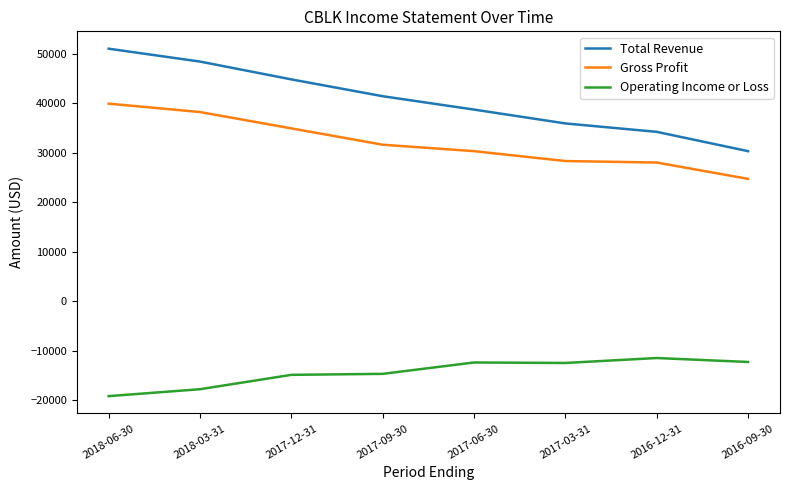

True or false: Gross Profit and Operating Income or Loss intersect in this chart.

False